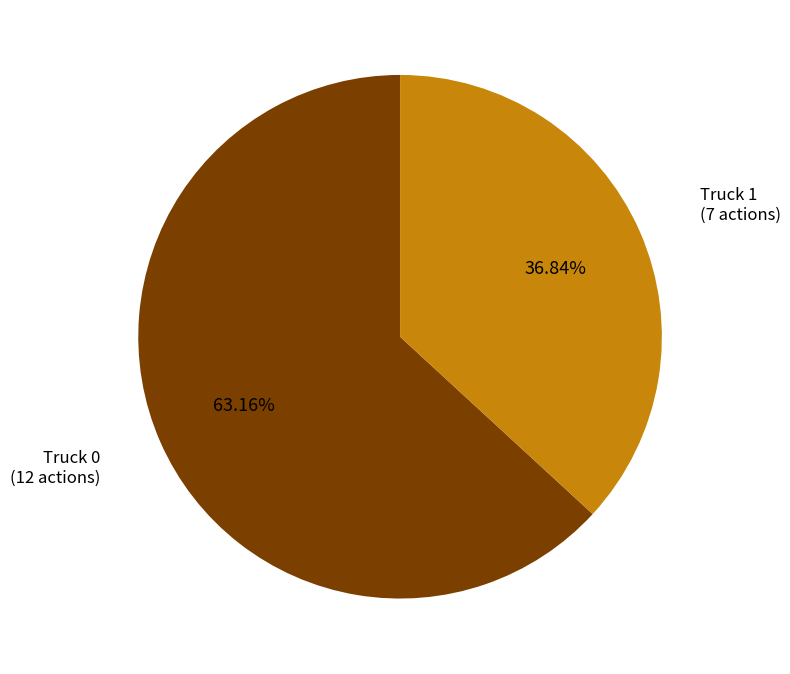

Is there a majority slice in this chart?

Yes